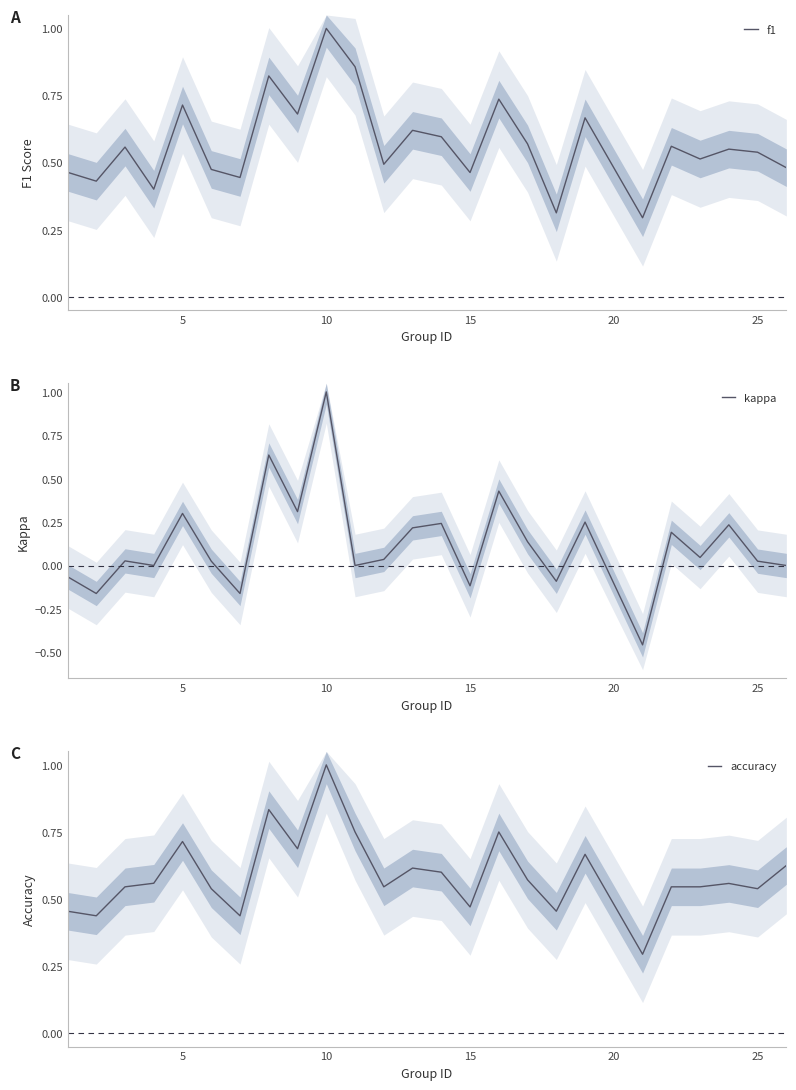

The value of f1 at 5 is 0.2. True or false?

False